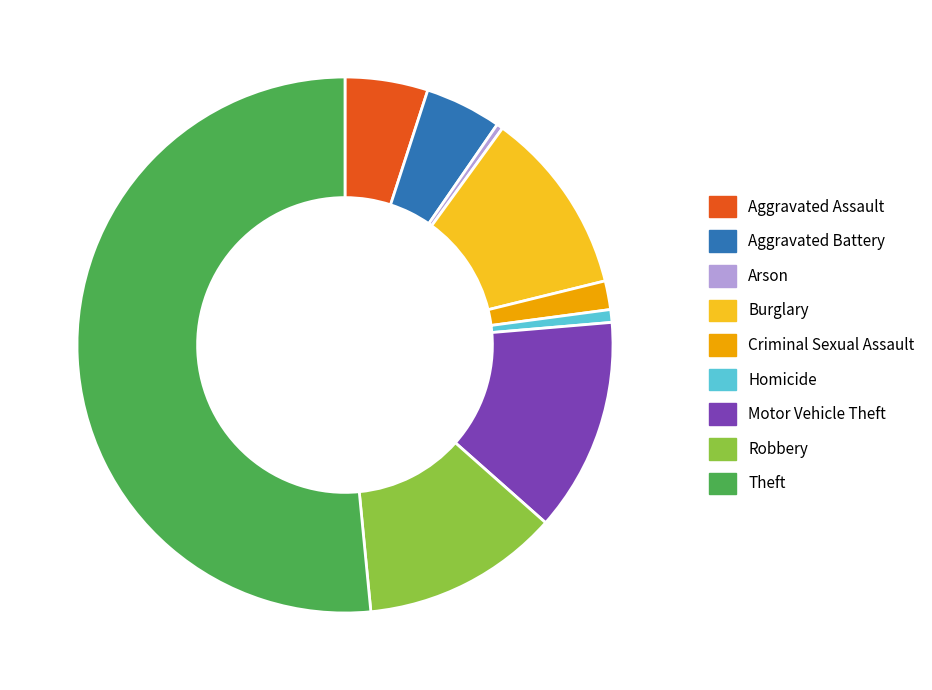

Which has a higher value, Motor Vehicle Theft or Arson?

Motor Vehicle Theft